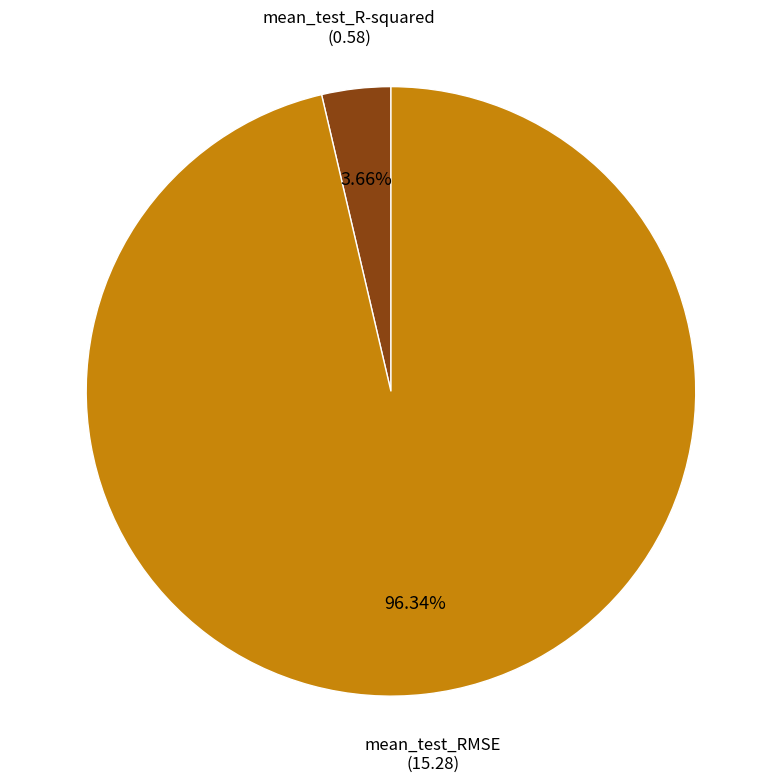

Combined, what portion of the pie is mean_test_R-squared and mean_test_RMSE?

100.0%